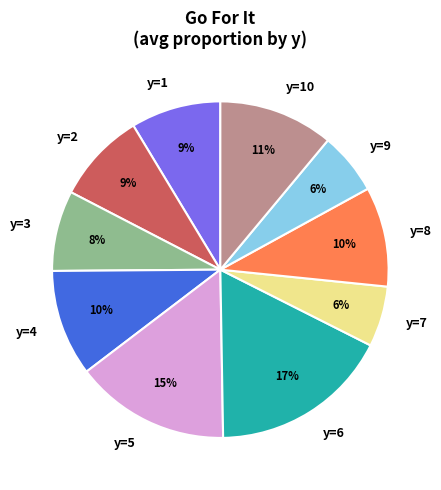

Is there any slice that represents more than half of the pie?

No